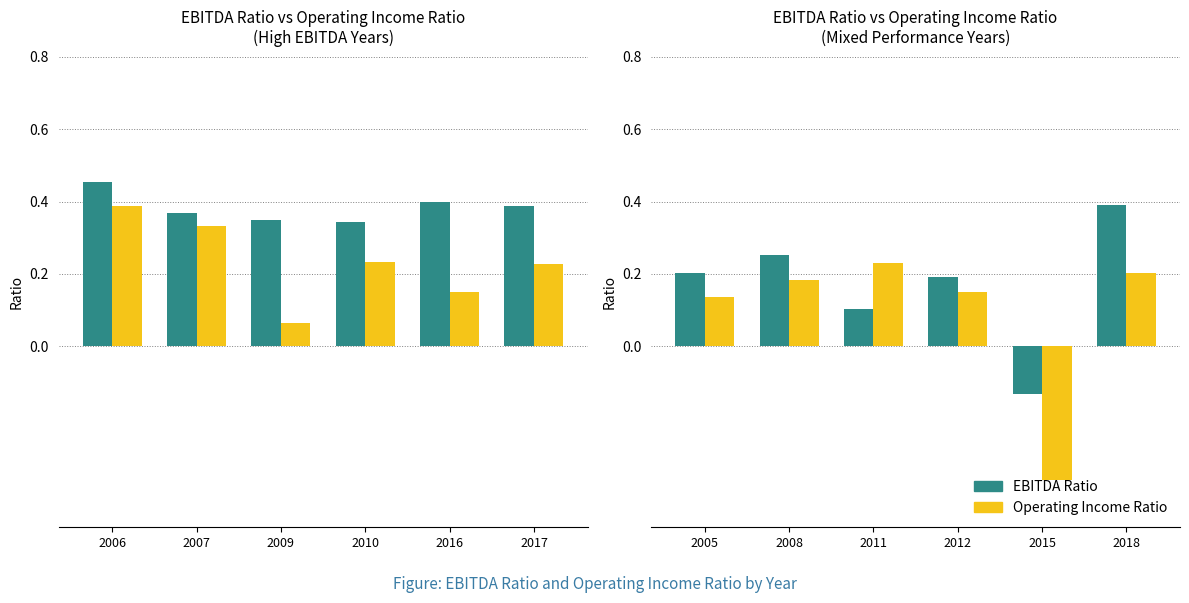

What is the minimum value for Operating Income Ratio?

-0.4